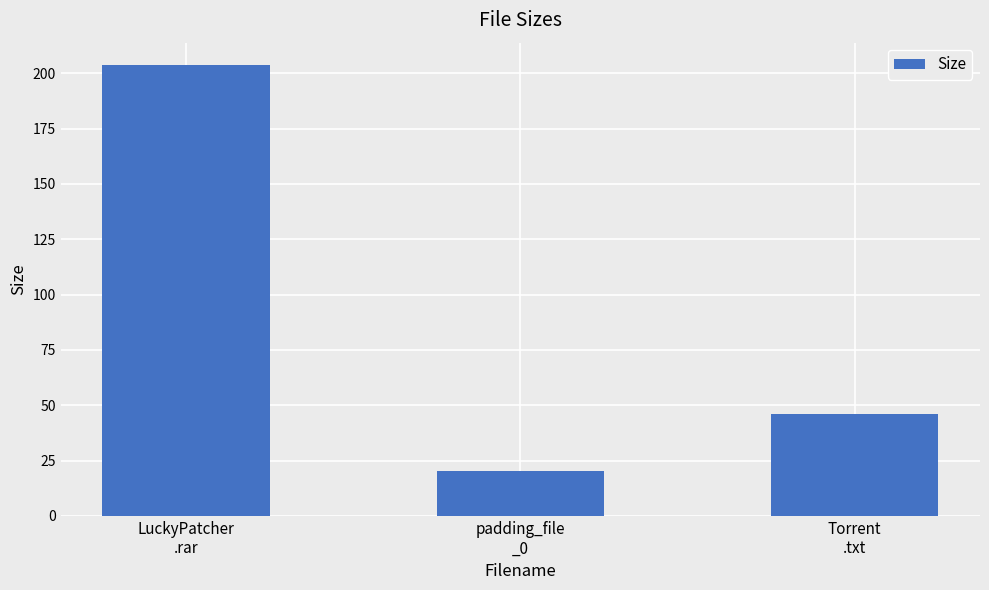

What is the ratio of the value at LuckyPatcher
.rar to the value at Torrent
.txt?

4.4